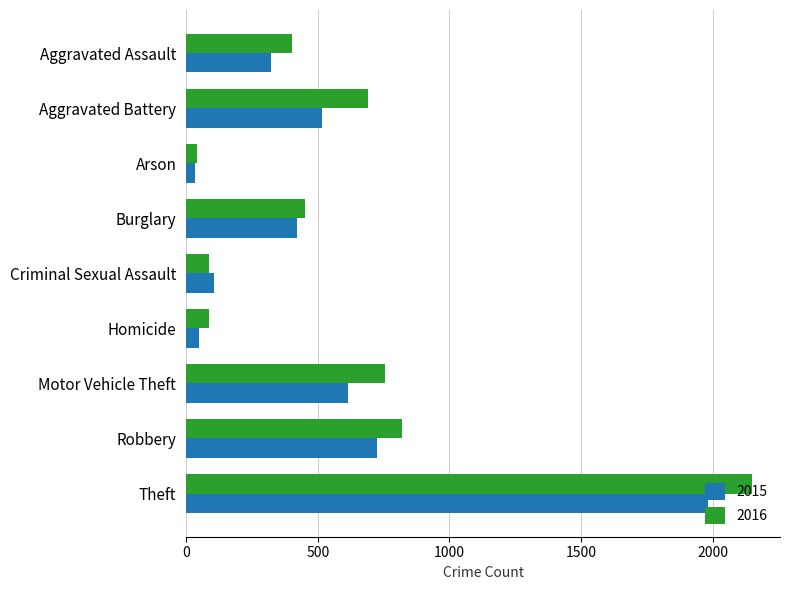

What are all the series names shown in the legend?

2015, 2016